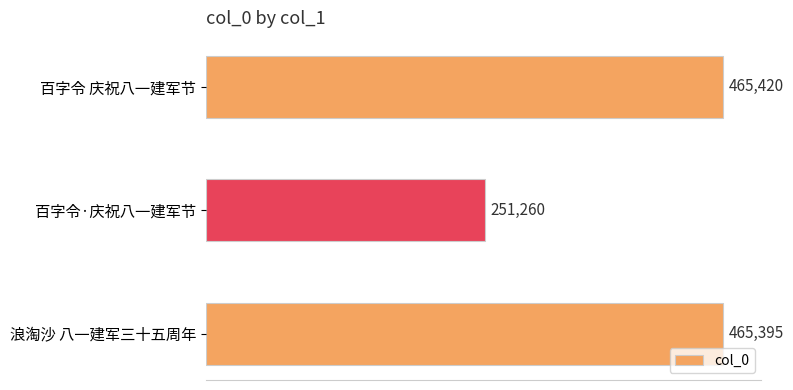

List the labels in order of value, smallest first.

百字令·庆祝八一建军节, 浪淘沙 八一建军三十五周年, 百字令 庆祝八一建军节